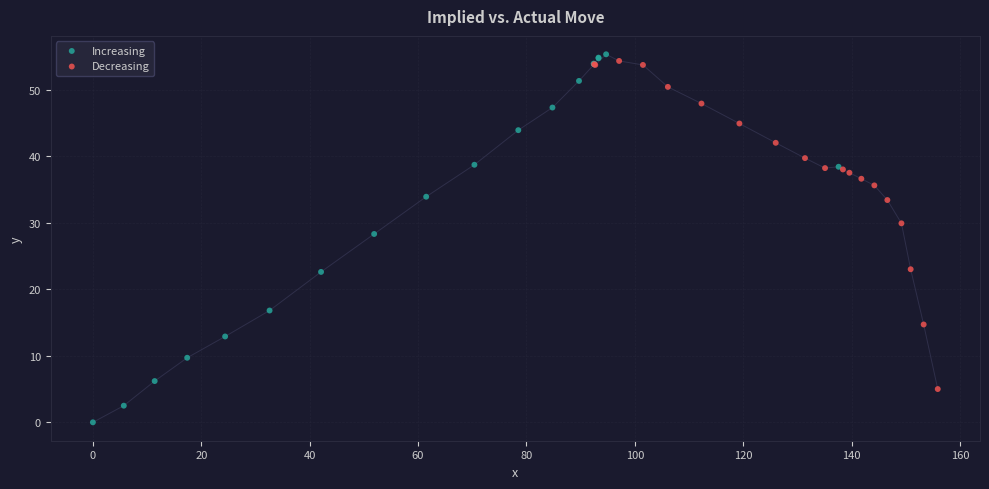

Which series has the widest spread of Y values?

Increasing